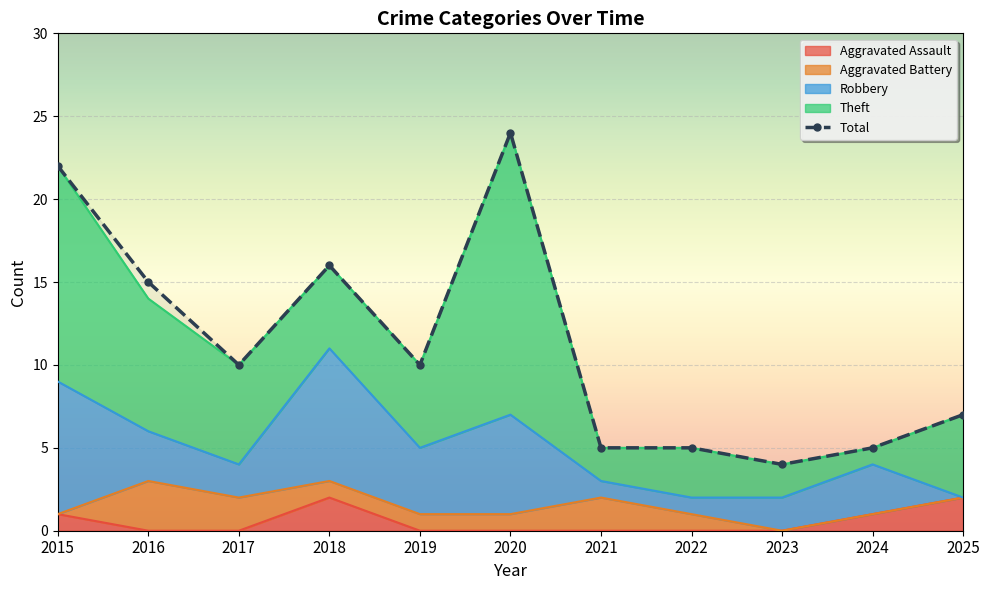

Reading left to right, extract all data points from this chart.

22	15	10	16	10	24	5	5	4	5	7